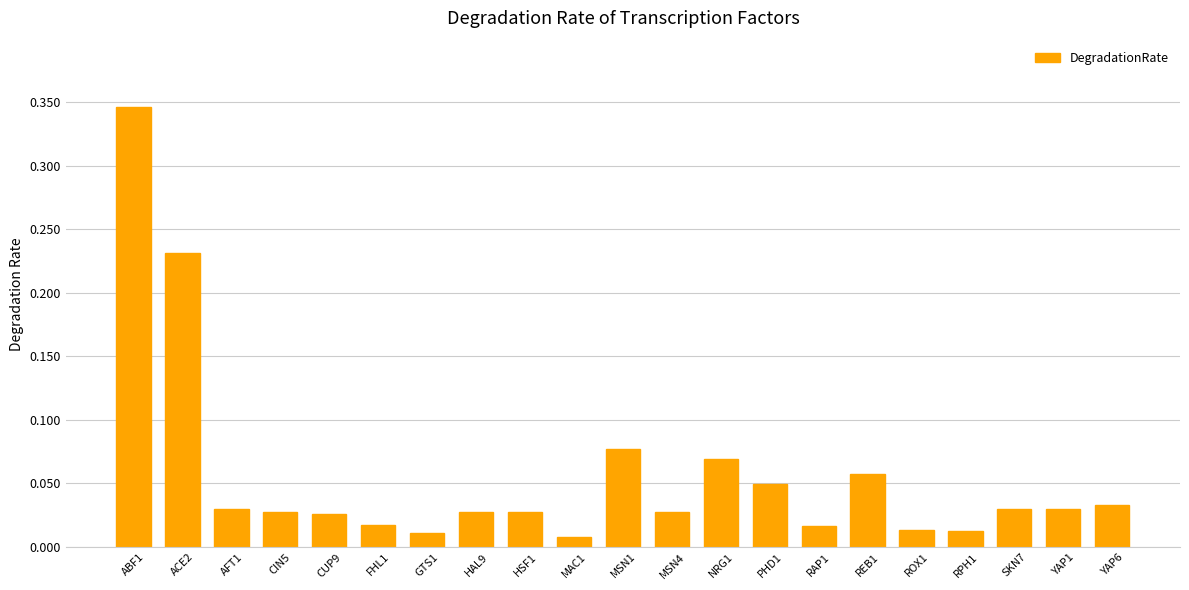

What is the label of the 1st bar from the right?

YAP6